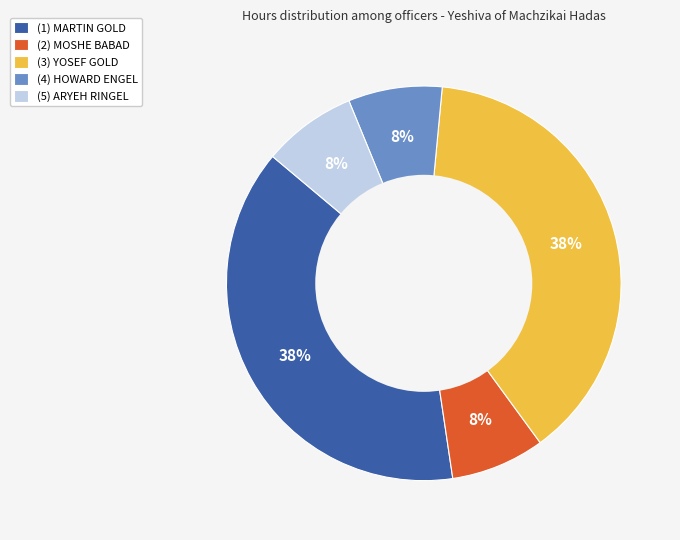

To the nearest percent, what portion does (3) YOSEF GOLD represent?

38%